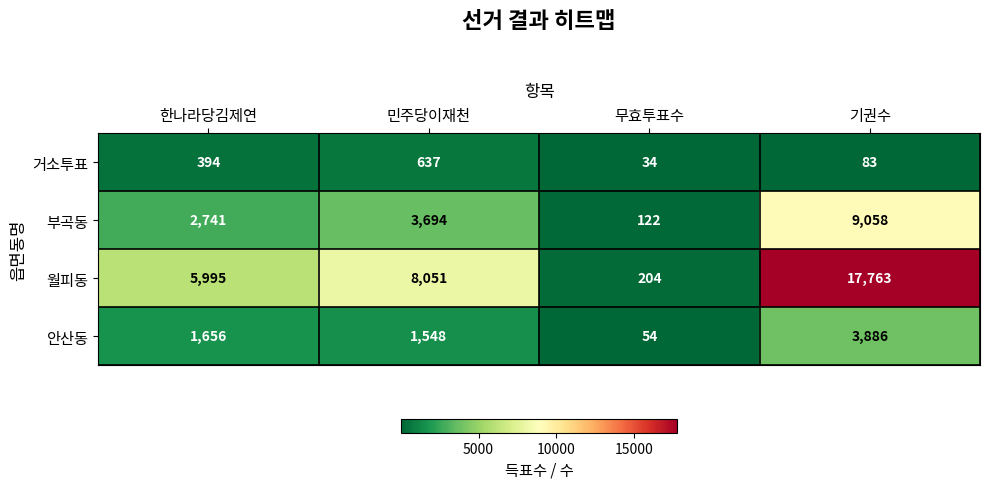

What is the difference between the maximum and minimum values in the 부곡동 series?

8936